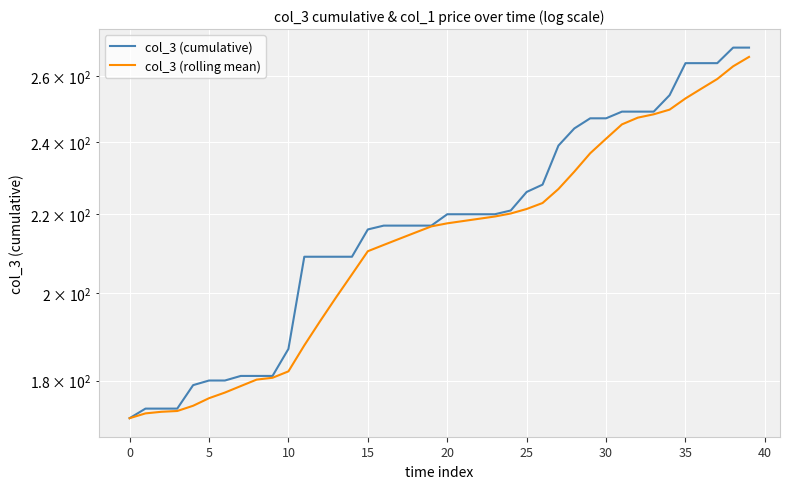

What is the difference between the second highest and minimum values in the col_3 (rolling mean) series?

91.0